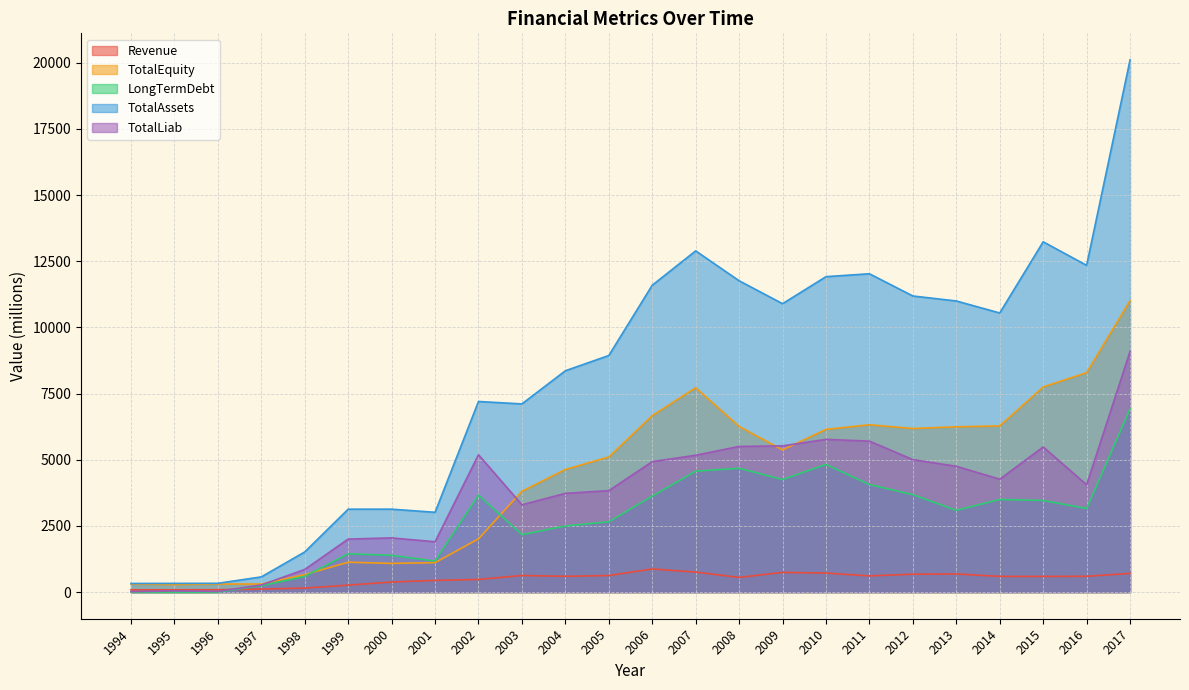

True or false: Revenue and TotalEquity intersect in this chart.

False